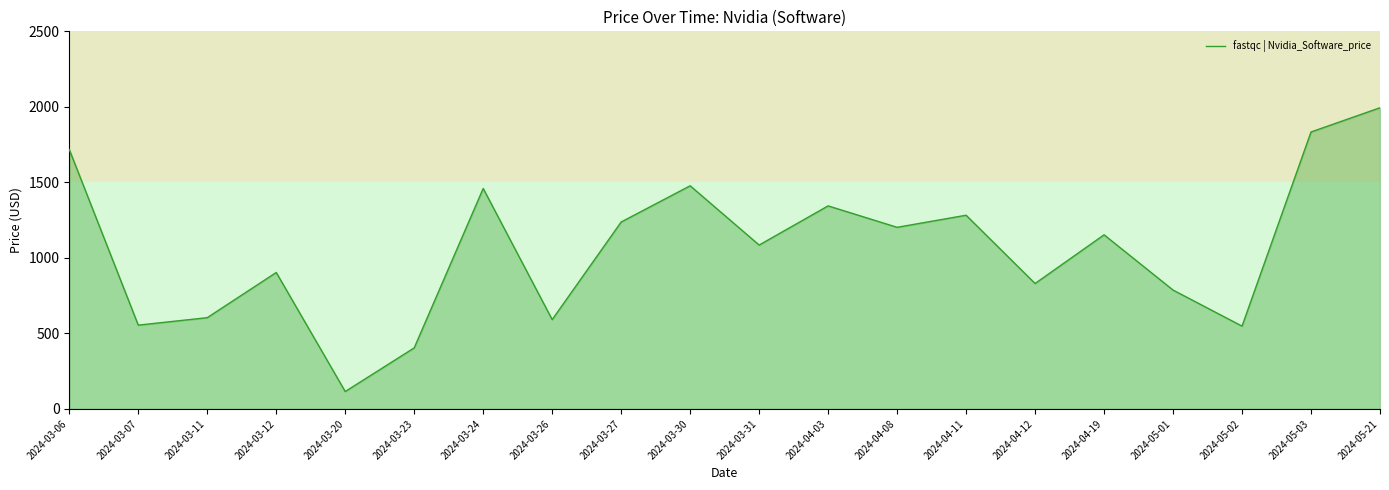

Is it true that the value at 2024-03-24 is 1459.7?

True